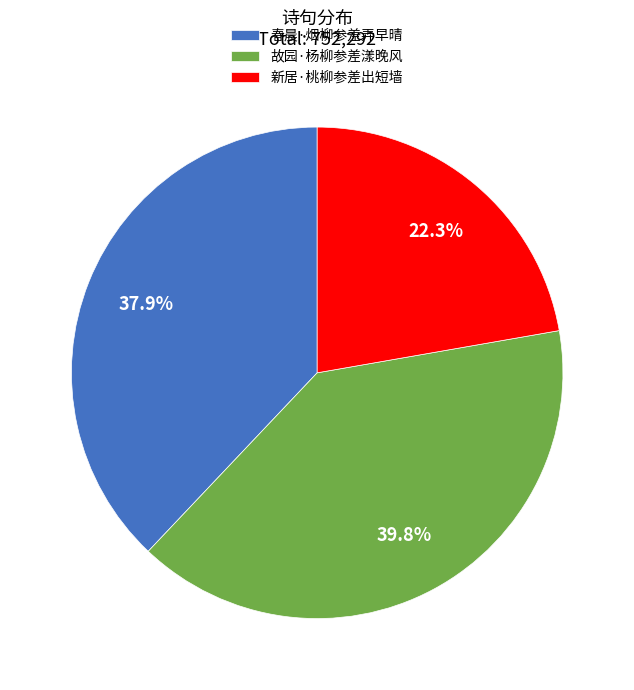

To the nearest percent, what is the difference between the largest and smallest slice percentages?

18%